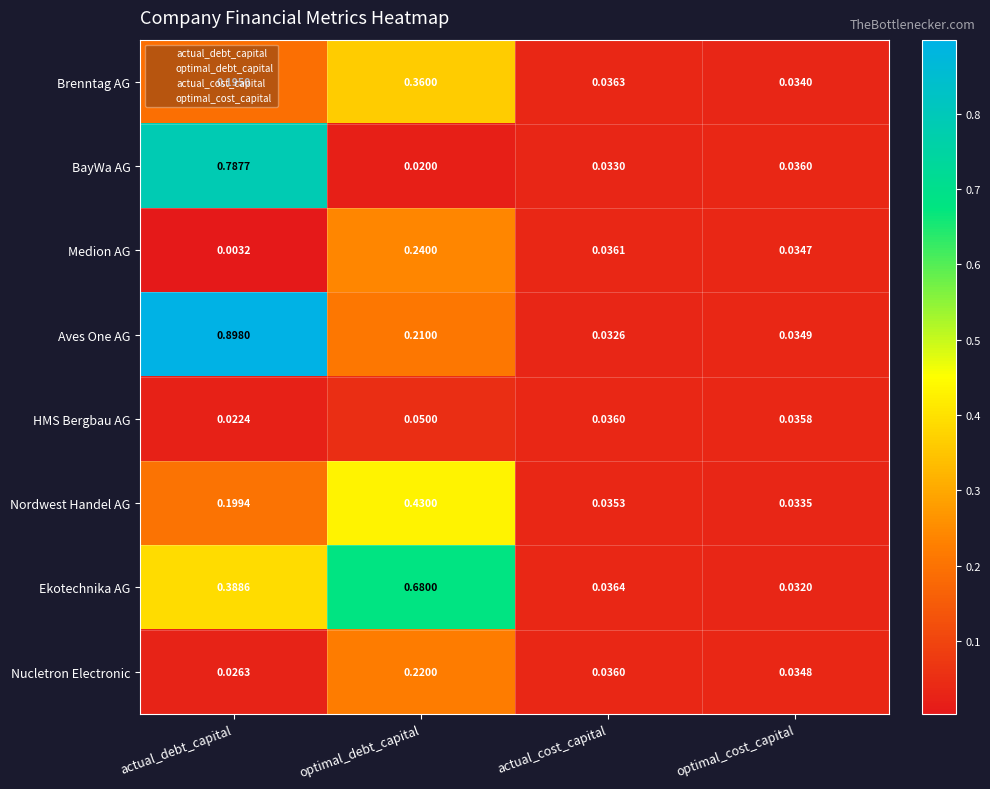

List the series in order of their peak value, highest first.

Aves One AG, BayWa AG, Ekotechnika AG, Nordwest Handel AG, Brenntag AG, Medion AG, Nucletron Electronic, HMS Bergbau AG